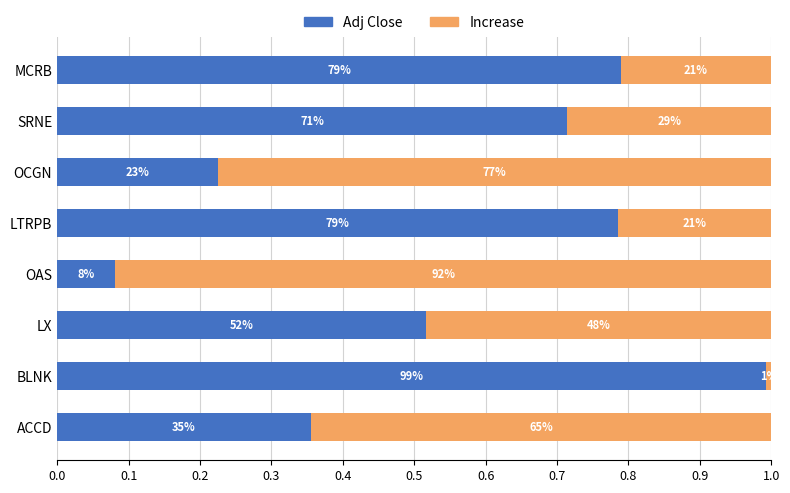

What are all the series names shown in the legend?

Adj Close, Increase